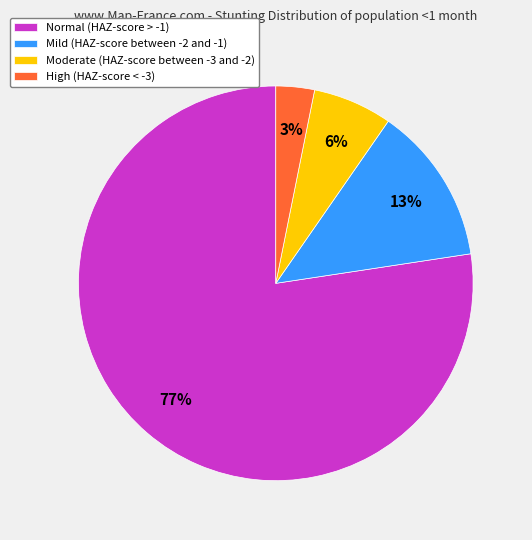

To the nearest percent, what portion does High (HAZ-score < -3) represent?

3%